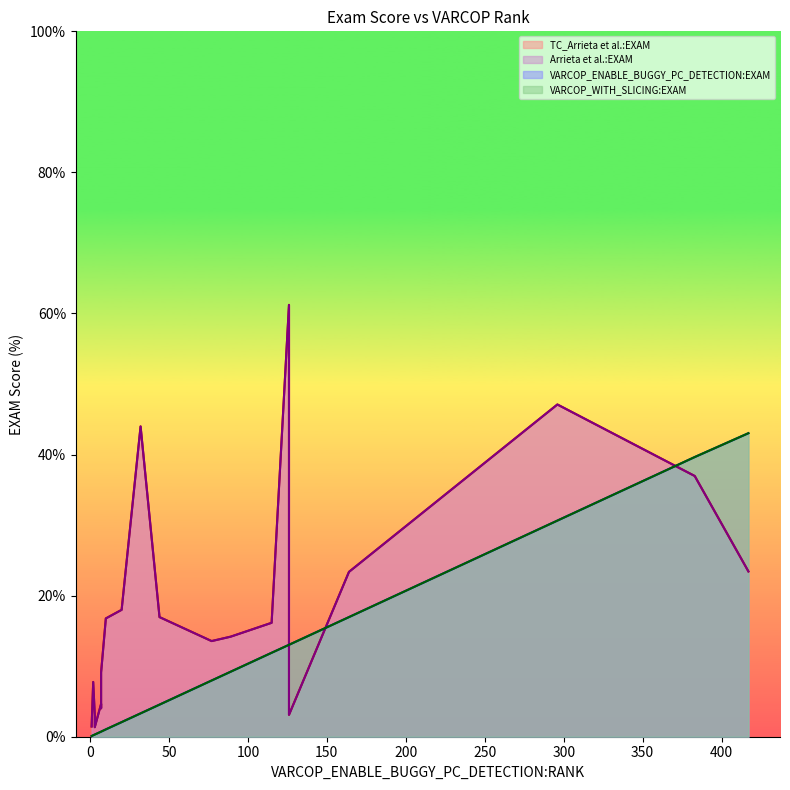

True or false: VARCOP_ENABLE_BUGGY_PC_DETECTION:EXAM and VARCOP_WITH_SLICING:EXAM intersect in this chart.

False